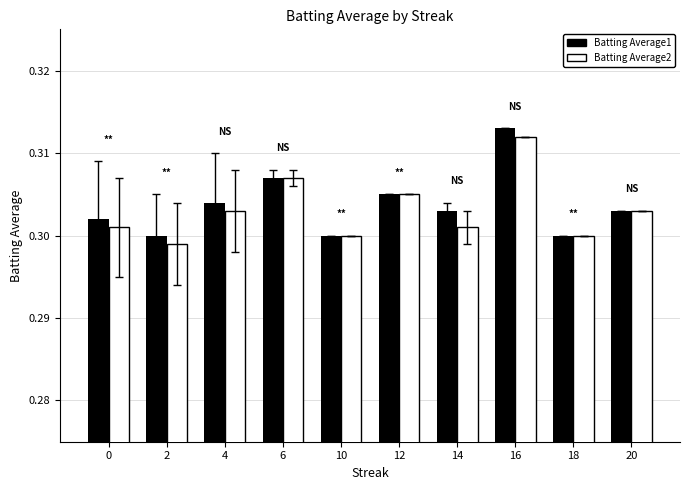

Is it true that Batting Average1 equals 0.5 at 0?

False